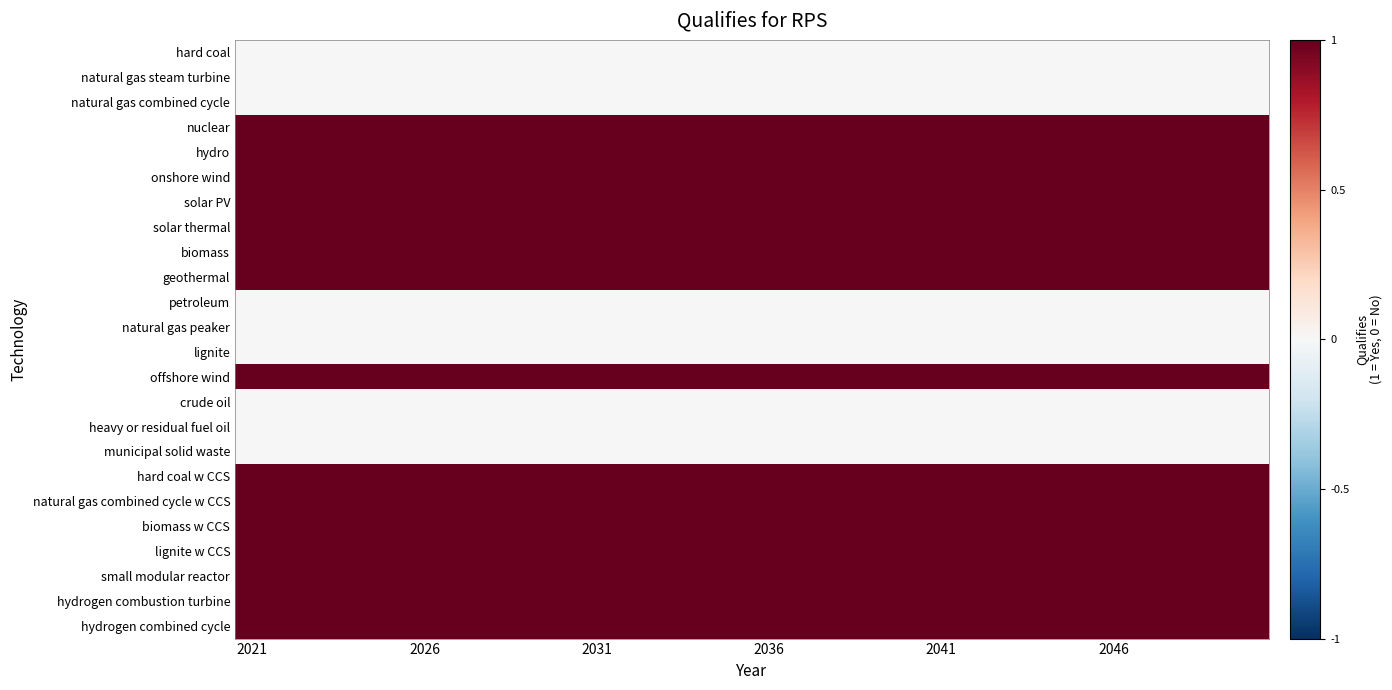

Reading left to right, list all the values displayed in this chart.

hard coal: 0	0	0	0	0	0	0	0	0	0	0	0	0	0	0	0	0	0	0	0	0	0	0	0	0	0	0	0	0	0
natural gas steam turbine: 0	0	0	0	0	0	0	0	0	0	0	0	0	0	0	0	0	0	0	0	0	0	0	0	0	0	0	0	0	0
natural gas combined cycle: 0	0	0	0	0	0	0	0	0	0	0	0	0	0	0	0	0	0	0	0	0	0	0	0	0	0	0	0	0	0
nuclear: 1	1	1	1	1	1	1	1	1	1	1	1	1	1	1	1	1	1	1	1	1	1	1	1	1	1	1	1	1	1
hydro: 1	1	1	1	1	1	1	1	1	1	1	1	1	1	1	1	1	1	1	1	1	1	1	1	1	1	1	1	1	1
onshore wind: 1	1	1	1	1	1	1	1	1	1	1	1	1	1	1	1	1	1	1	1	1	1	1	1	1	1	1	1	1	1
solar PV: 1	1	1	1	1	1	1	1	1	1	1	1	1	1	1	1	1	1	1	1	1	1	1	1	1	1	1	1	1	1
solar thermal: 1	1	1	1	1	1	1	1	1	1	1	1	1	1	1	1	1	1	1	1	1	1	1	1	1	1	1	1	1	1
biomass: 1	1	1	1	1	1	1	1	1	1	1	1	1	1	1	1	1	1	1	1	1	1	1	1	1	1	1	1	1	1
geothermal: 1	1	1	1	1	1	1	1	1	1	1	1	1	1	1	1	1	1	1	1	1	1	1	1	1	1	1	1	1	1
petroleum: 0	0	0	0	0	0	0	0	0	0	0	0	0	0	0	0	0	0	0	0	0	0	0	0	0	0	0	0	0	0
natural gas peaker: 0	0	0	0	0	0	0	0	0	0	0	0	0	0	0	0	0	0	0	0	0	0	0	0	0	0	0	0	0	0
lignite: 0	0	0	0	0	0	0	0	0	0	0	0	0	0	0	0	0	0	0	0	0	0	0	0	0	0	0	0	0	0
offshore wind: 1	1	1	1	1	1	1	1	1	1	1	1	1	1	1	1	1	1	1	1	1	1	1	1	1	1	1	1	1	1
crude oil: 0	0	0	0	0	0	0	0	0	0	0	0	0	0	0	0	0	0	0	0	0	0	0	0	0	0	0	0	0	0
heavy or residual fuel oil: 0	0	0	0	0	0	0	0	0	0	0	0	0	0	0	0	0	0	0	0	0	0	0	0	0	0	0	0	0	0
municipal solid waste: 0	0	0	0	0	0	0	0	0	0	0	0	0	0	0	0	0	0	0	0	0	0	0	0	0	0	0	0	0	0
hard coal w CCS: 1	1	1	1	1	1	1	1	1	1	1	1	1	1	1	1	1	1	1	1	1	1	1	1	1	1	1	1	1	1
natural gas combined cycle w CCS: 1	1	1	1	1	1	1	1	1	1	1	1	1	1	1	1	1	1	1	1	1	1	1	1	1	1	1	1	1	1
biomass w CCS: 1	1	1	1	1	1	1	1	1	1	1	1	1	1	1	1	1	1	1	1	1	1	1	1	1	1	1	1	1	1
lignite w CCS: 1	1	1	1	1	1	1	1	1	1	1	1	1	1	1	1	1	1	1	1	1	1	1	1	1	1	1	1	1	1
small modular reactor: 1	1	1	1	1	1	1	1	1	1	1	1	1	1	1	1	1	1	1	1	1	1	1	1	1	1	1	1	1	1
hydrogen combustion turbine: 1	1	1	1	1	1	1	1	1	1	1	1	1	1	1	1	1	1	1	1	1	1	1	1	1	1	1	1	1	1
hydrogen combined cycle: 1	1	1	1	1	1	1	1	1	1	1	1	1	1	1	1	1	1	1	1	1	1	1	1	1	1	1	1	1	1